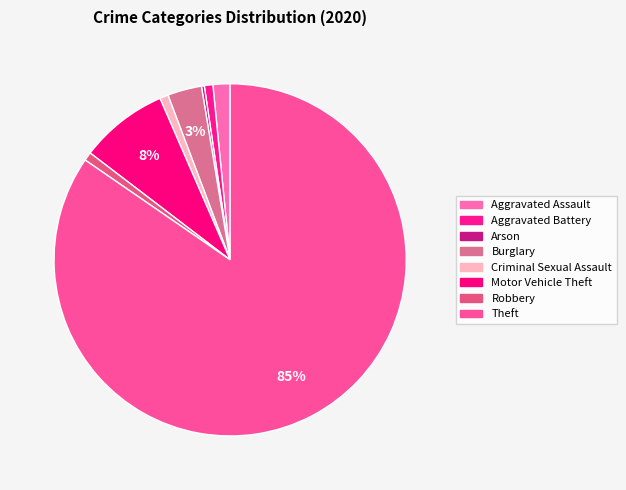

Combined, what portion of the pie is Robbery and Aggravated Battery?

1.6%